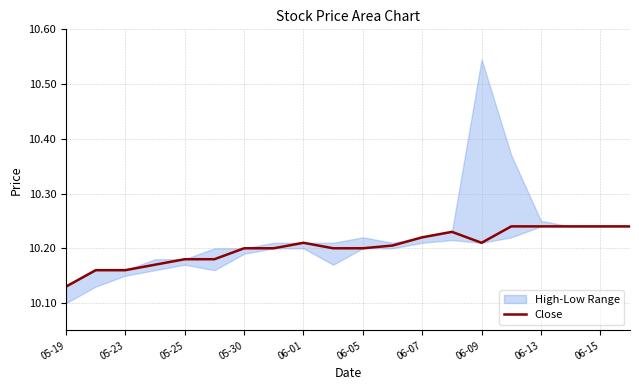

Where is Close nearest to the value 10?

05-19